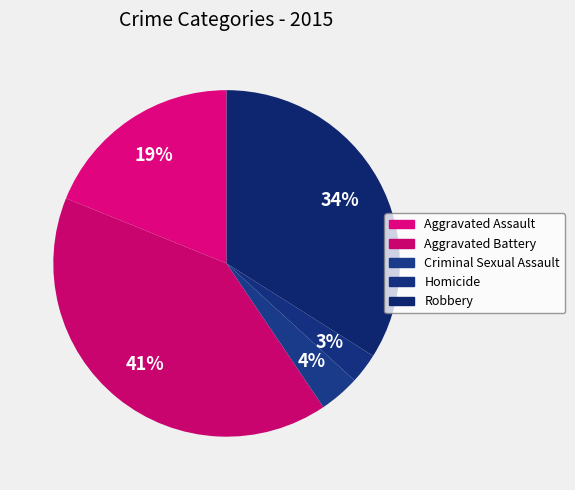

To the nearest percent, what is the difference between the largest and smallest slice percentages?

38%